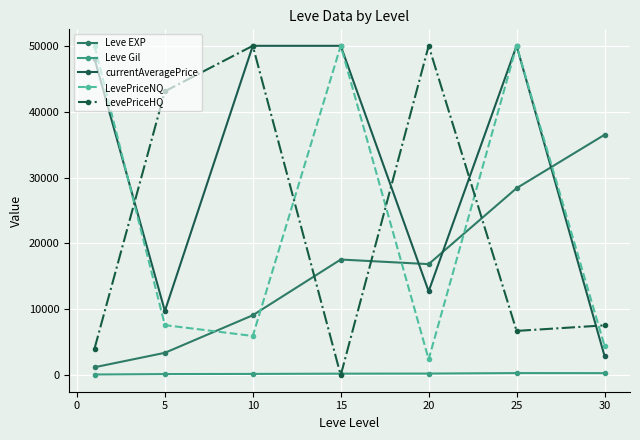

Which series has the largest total across all categories?

currentAveragePrice